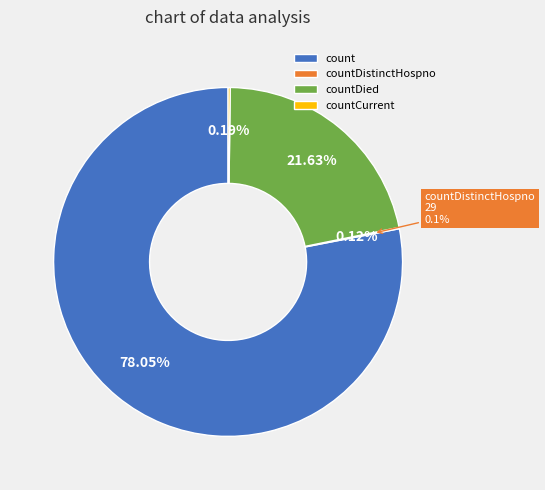

Which category has the biggest portion of the pie?

count